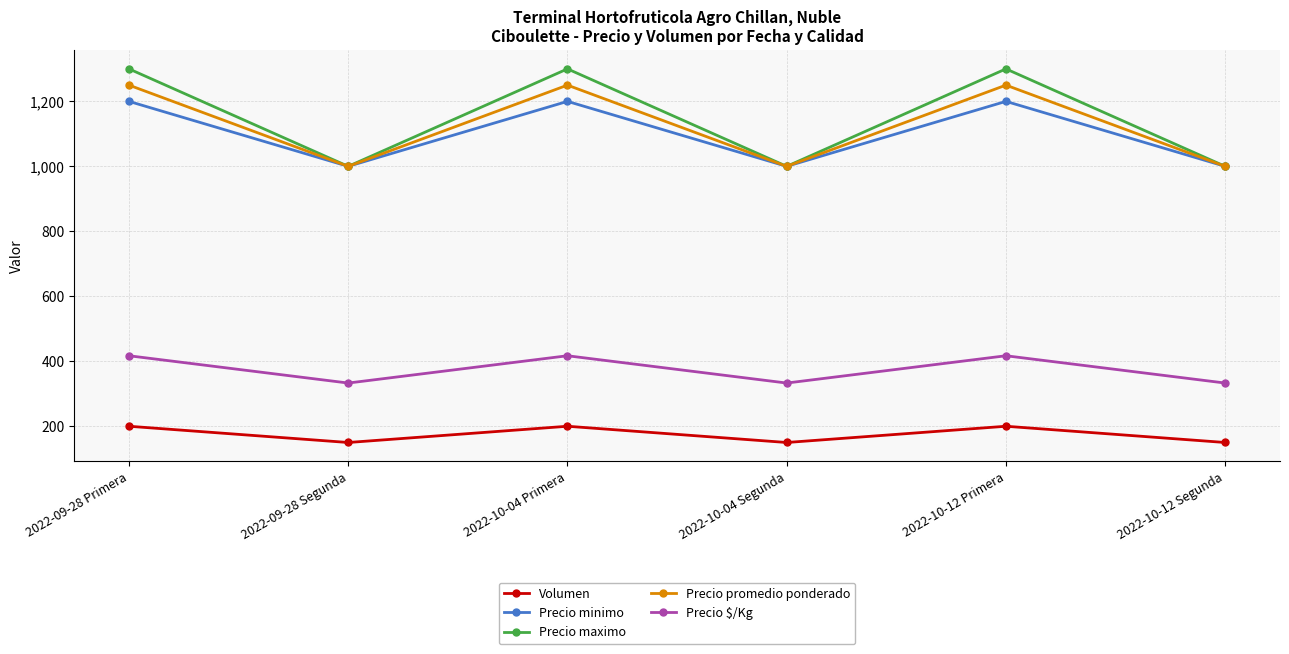

What is the minimum value shown in the chart?

150